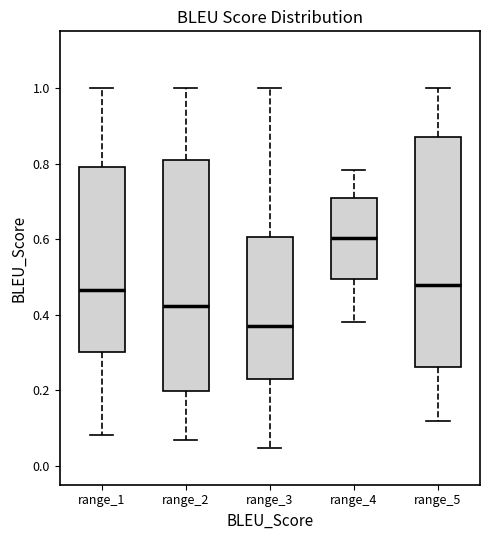

Reading left to right, read every box against the y-axis: the position of its median line, the range the box covers, and the ends of its whiskers. The values are not printed on the chart, so give them approximately, as read against the axis.

range_1: median 0.46, box 0.30 to 0.80, whiskers 0.08 to 1.00
range_2: median 0.42, box 0.20 to 0.82, whiskers 0.06 to 1.00
range_3: median 0.36, box 0.22 to 0.60, whiskers 0.04 to 1.00
range_4: median 0.60, box 0.50 to 0.70, whiskers 0.38 to 0.78
range_5: median 0.48, box 0.26 to 0.86, whiskers 0.12 to 1.00